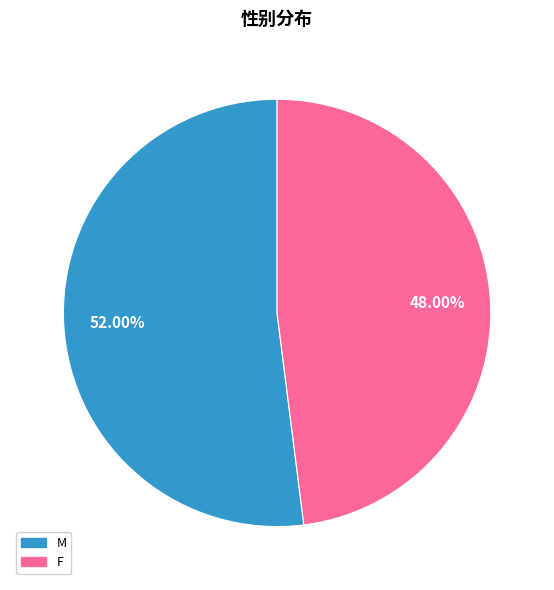

Which slice is the largest?

M